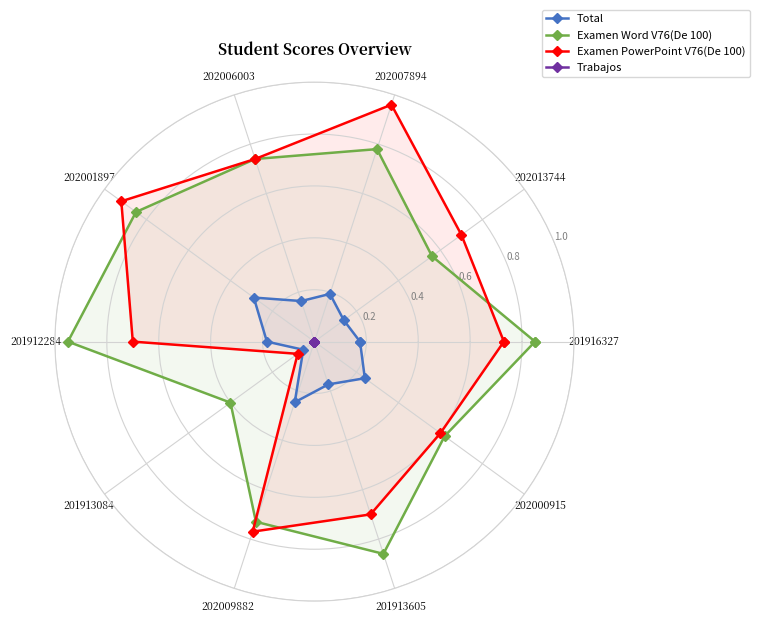

In Total, how many points are higher than both neighbors (excluding endpoints)?

4